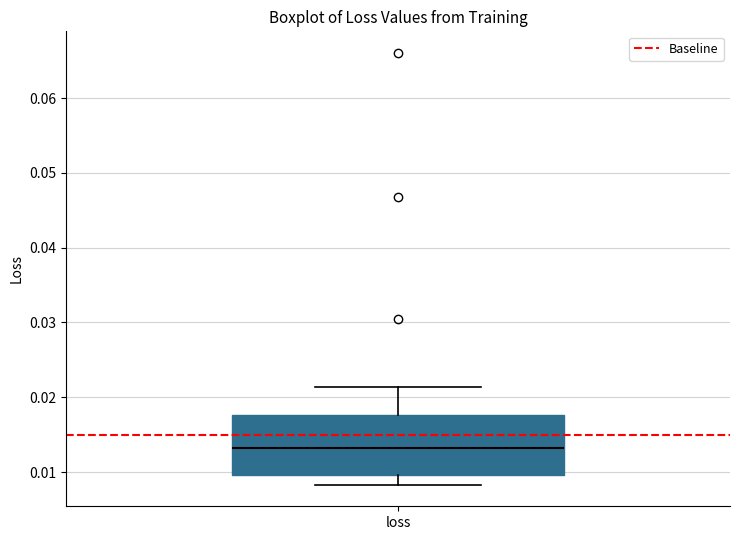

Where does the median line of the box for loss sit on the y-axis? The values are not printed on the chart, so give them approximately, as read against the axis.

0.013